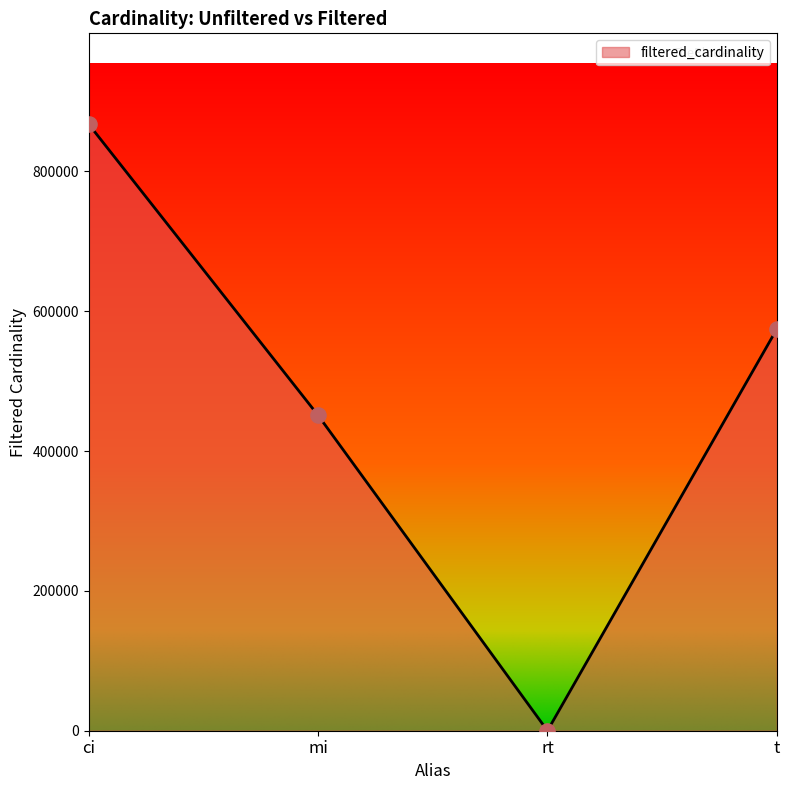

What is the change in value from ci to mi?

-416373